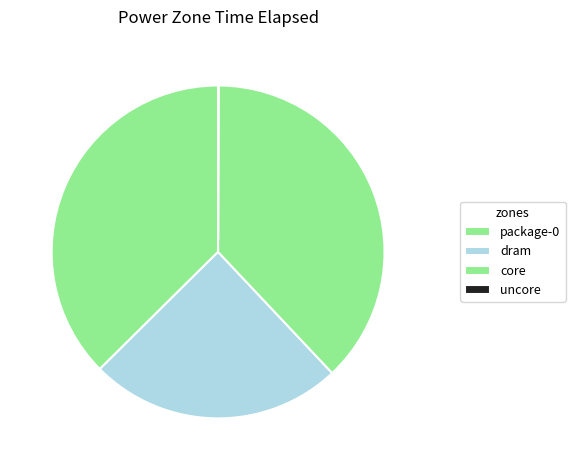

How many segments does this pie chart have?

4